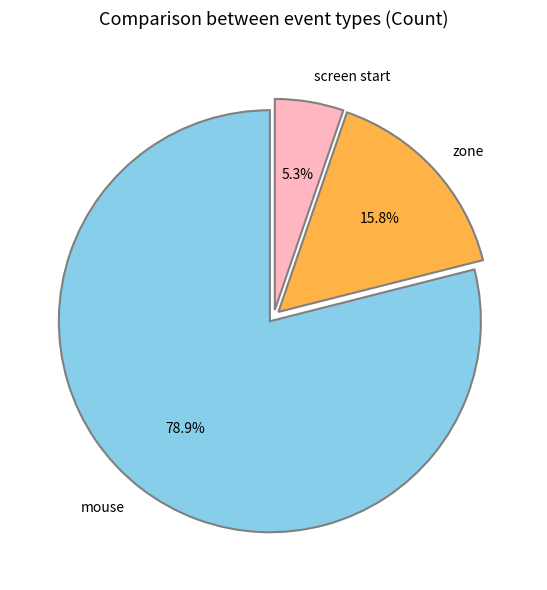

Rank the categories by value from lowest to highest.

screen start, zone, mouse